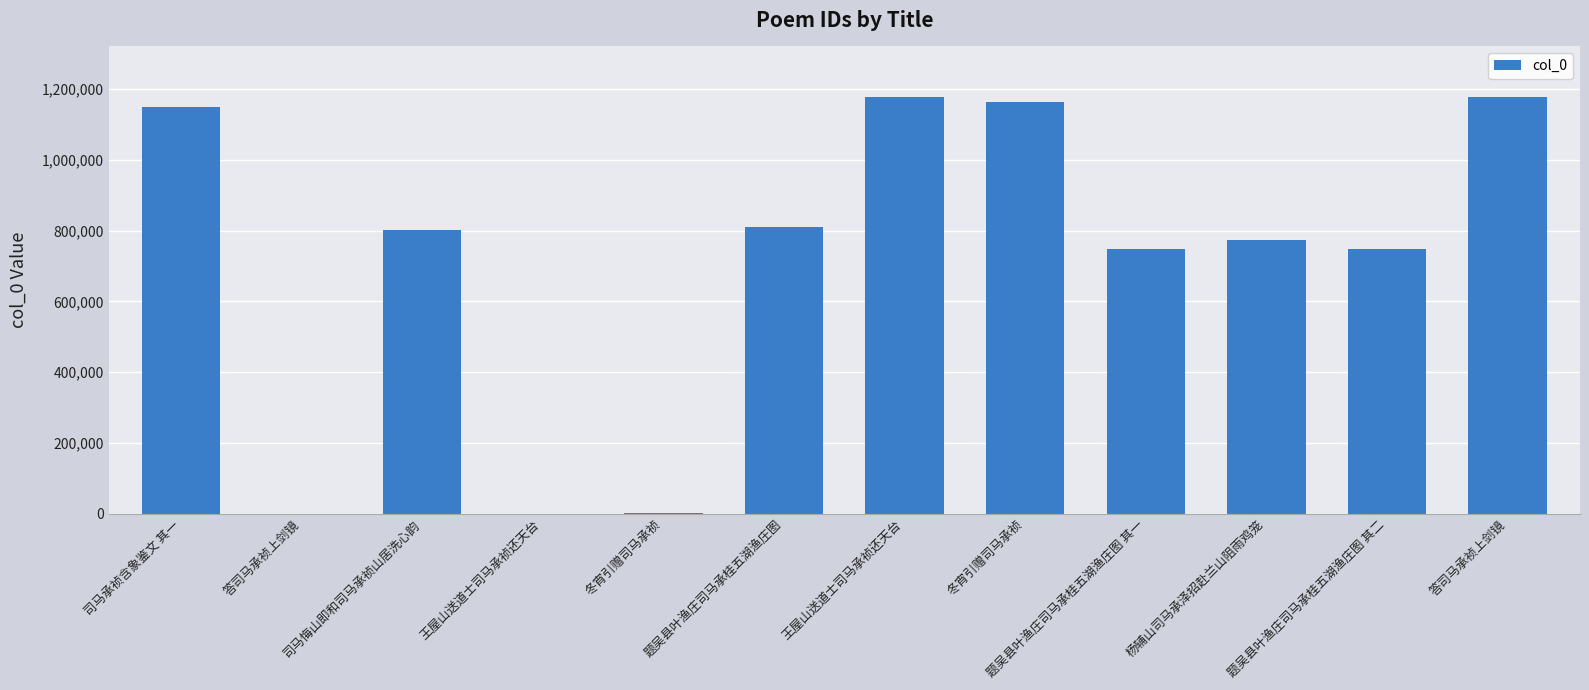

Where is the data nearest to the value 589542?

题吴县叶渔庄司马承桂五湖渔庄图 其一